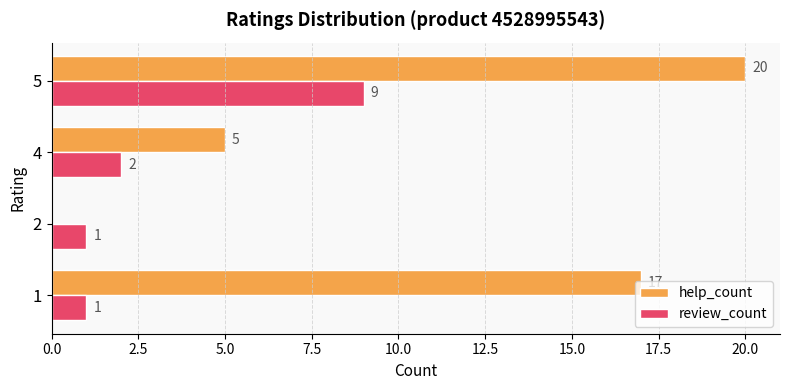

Count the number of categories in the chart.

4